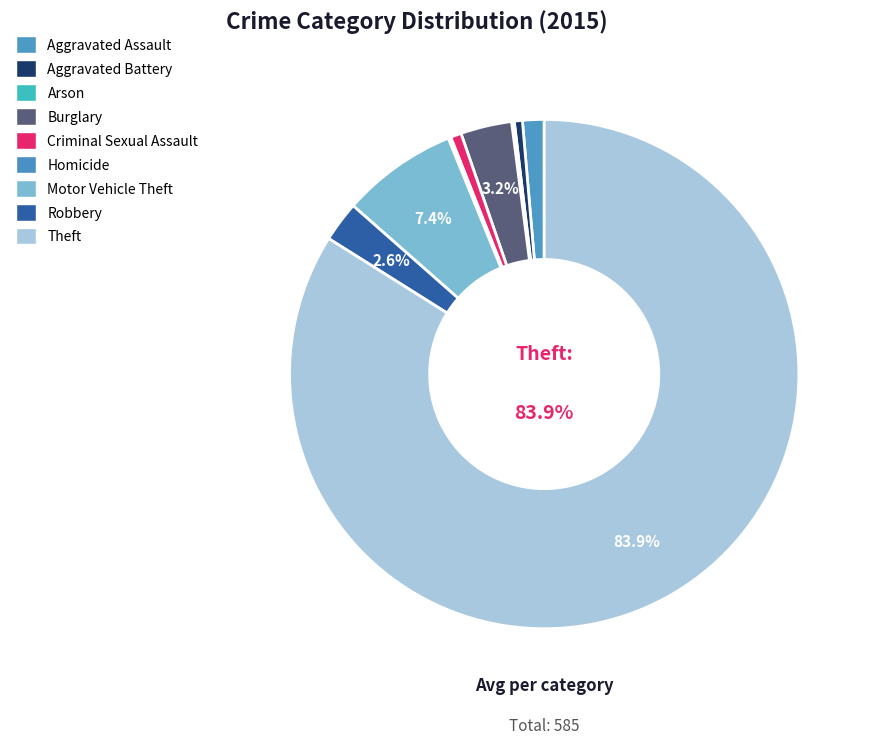

The Aggravated Battery slice represents 11% of the pie. True or false?

False